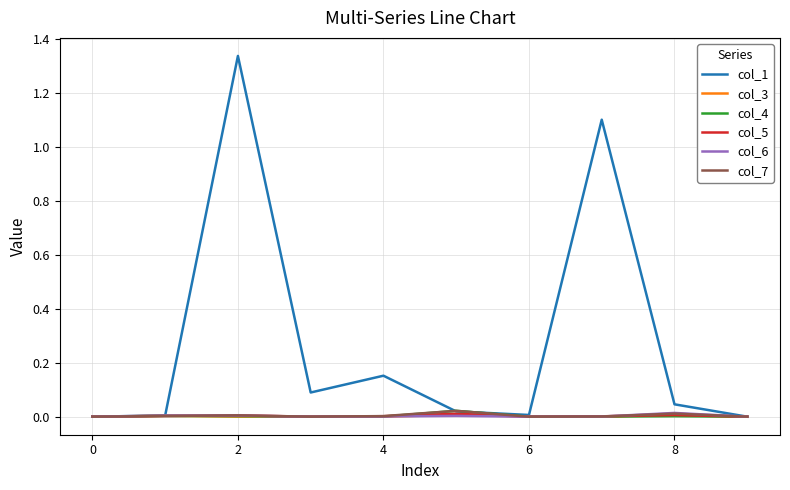

Which series has the largest total across all categories?

col_1